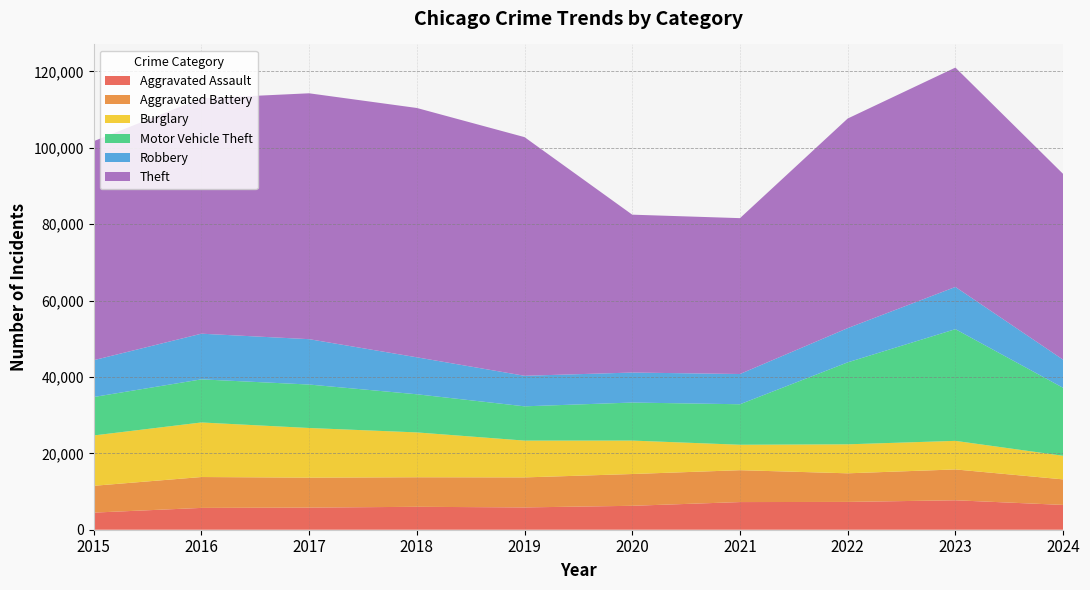

Reading left to right, extract all data points from this chart.

Aggravated Assault: 2015=4480	2016=5713	2017=5793	2018=6002	2019=5841	2020=6265	2021=7242	2022=7280	2023=7710	2024=6495
Aggravated Battery: 2015=7019	2016=8086	2017=7845	2018=7735	2019=7858	2020=8321	2021=8347	2022=7492	2023=8077	2024=6687
Burglary: 2015=13184	2016=14289	2017=13001	2018=11747	2019=9638	2020=8758	2021=6662	2022=7592	2023=7484	2024=6180
Motor Vehicle Theft: 2015=10068	2016=11285	2017=11380	2018=9985	2019=8977	2020=9959	2021=10604	2022=21463	2023=29250	2024=17797
Robbery: 2015=9638	2016=11960	2017=11880	2018=9681	2019=7995	2020=7855	2021=7920	2022=8963	2023=11053	2024=7365
Theft: 2015=57351	2016=61623	2017=64386	2018=65290	2019=62495	2020=41341	2021=40816	2022=54887	2023=57450	2024=48644